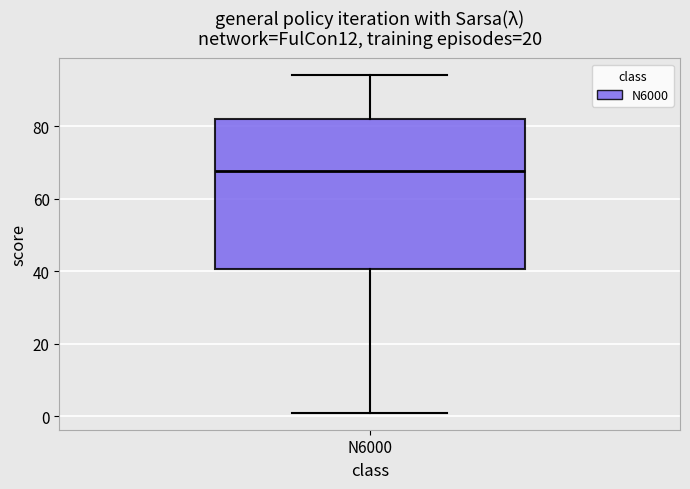

Transcribe this box plot: give where the median line is, the range the box spans, and where the two whiskers end, as read against the y-axis. The values are not printed on the chart, so give them approximately, as read against the axis.

median 68, box 40 to 82, whiskers 2 to 94